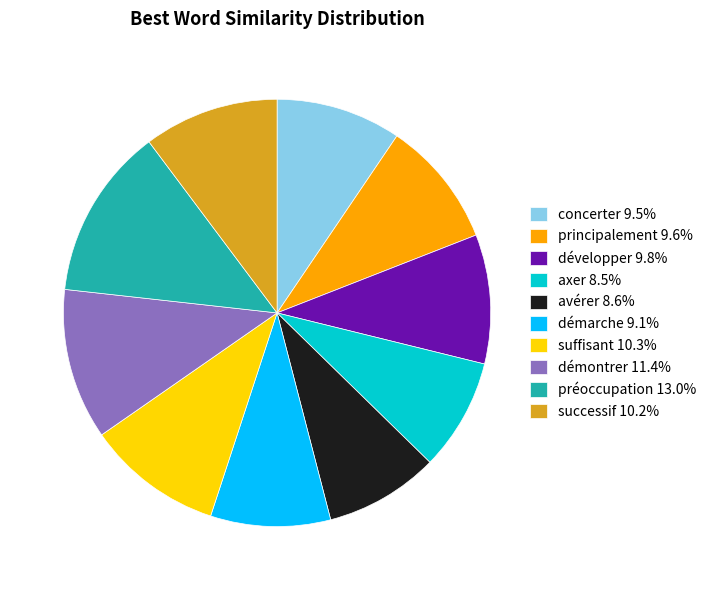

Count the number of slices in the pie.

10